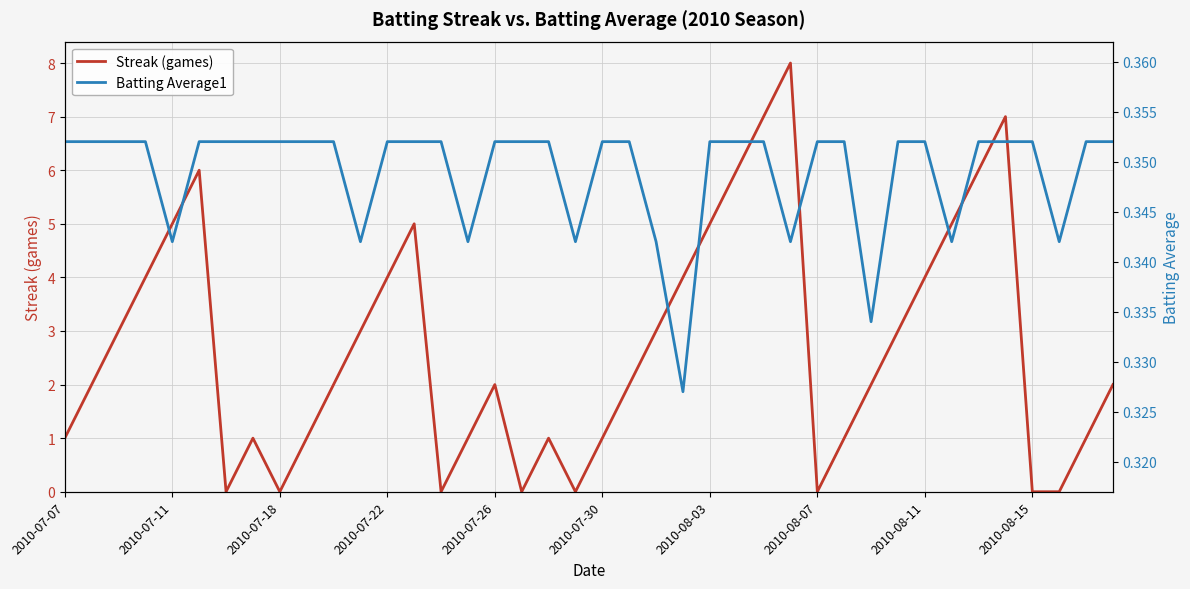

How many data points does each series have?

40